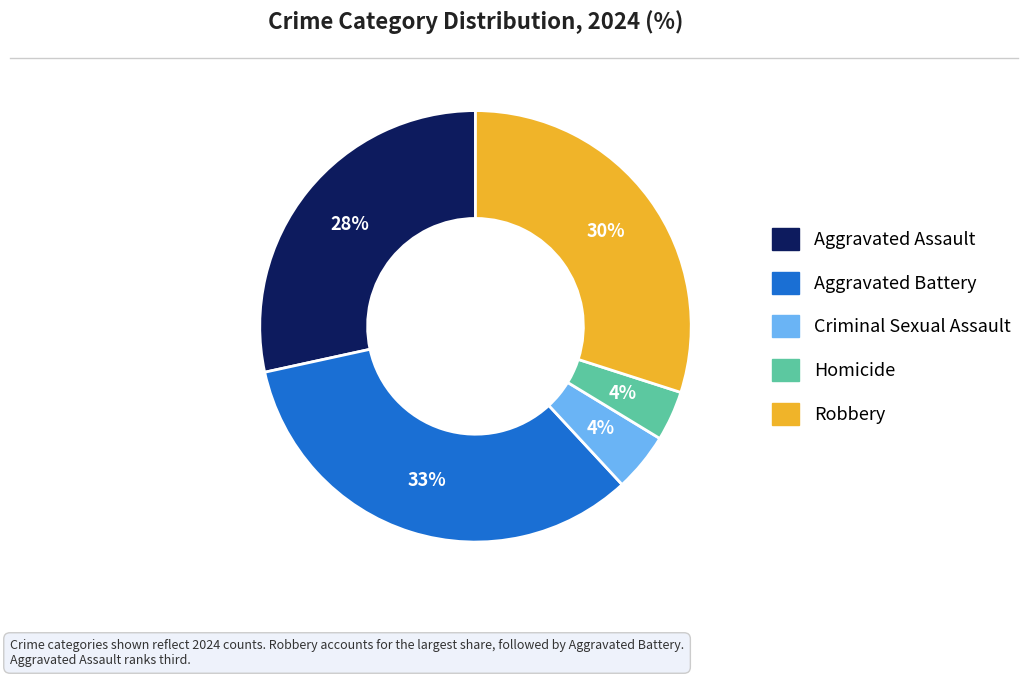

Is it true that Homicide is 13% of the pie?

False